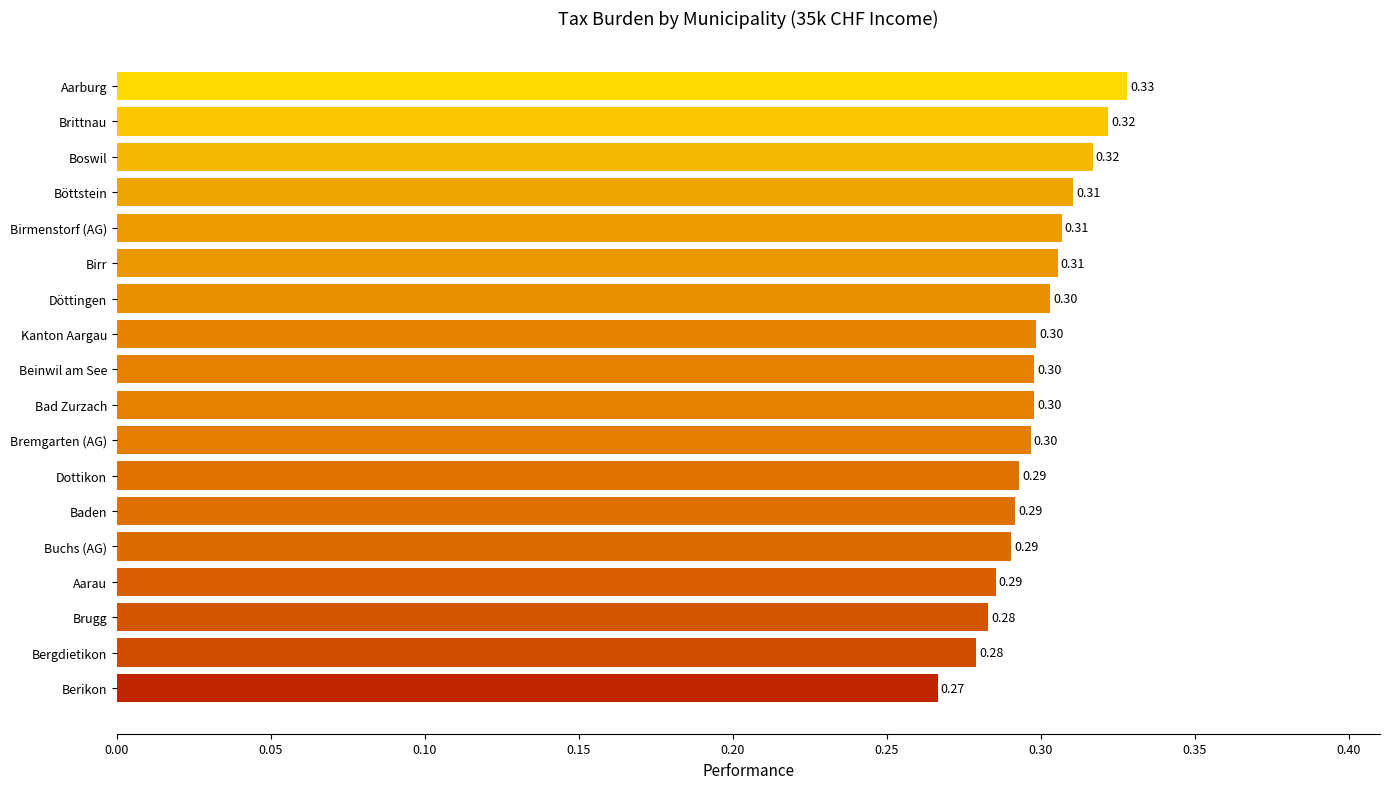

Which has a higher value, Aarburg or Brugg?

Aarburg